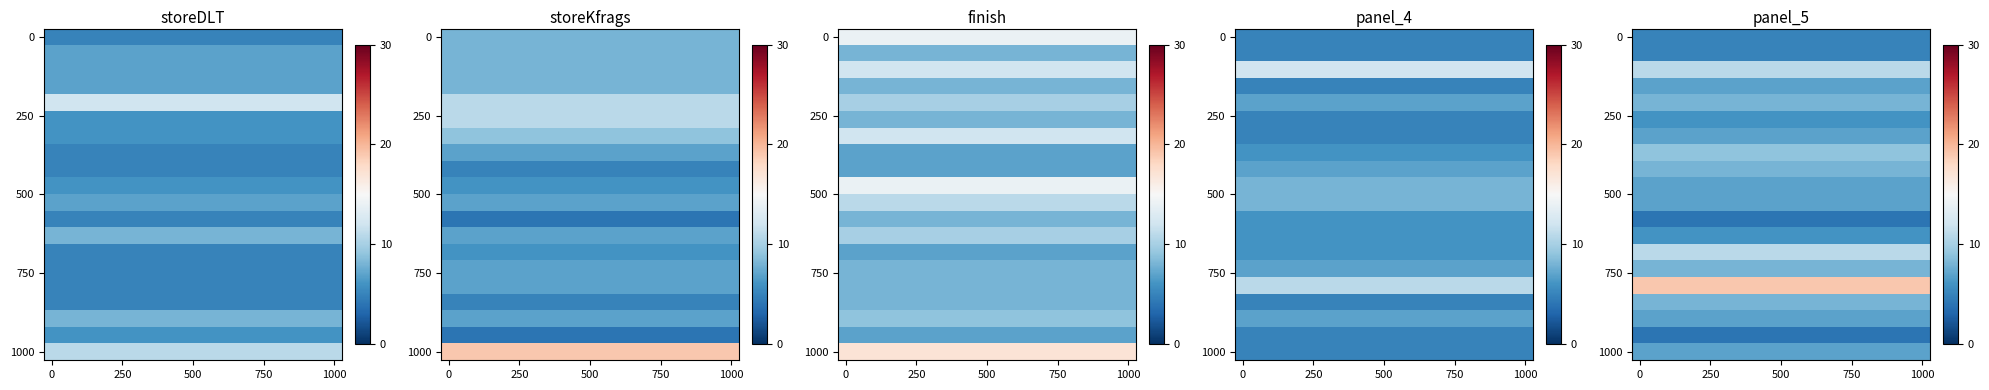

What is the total value across all series at 12?

154